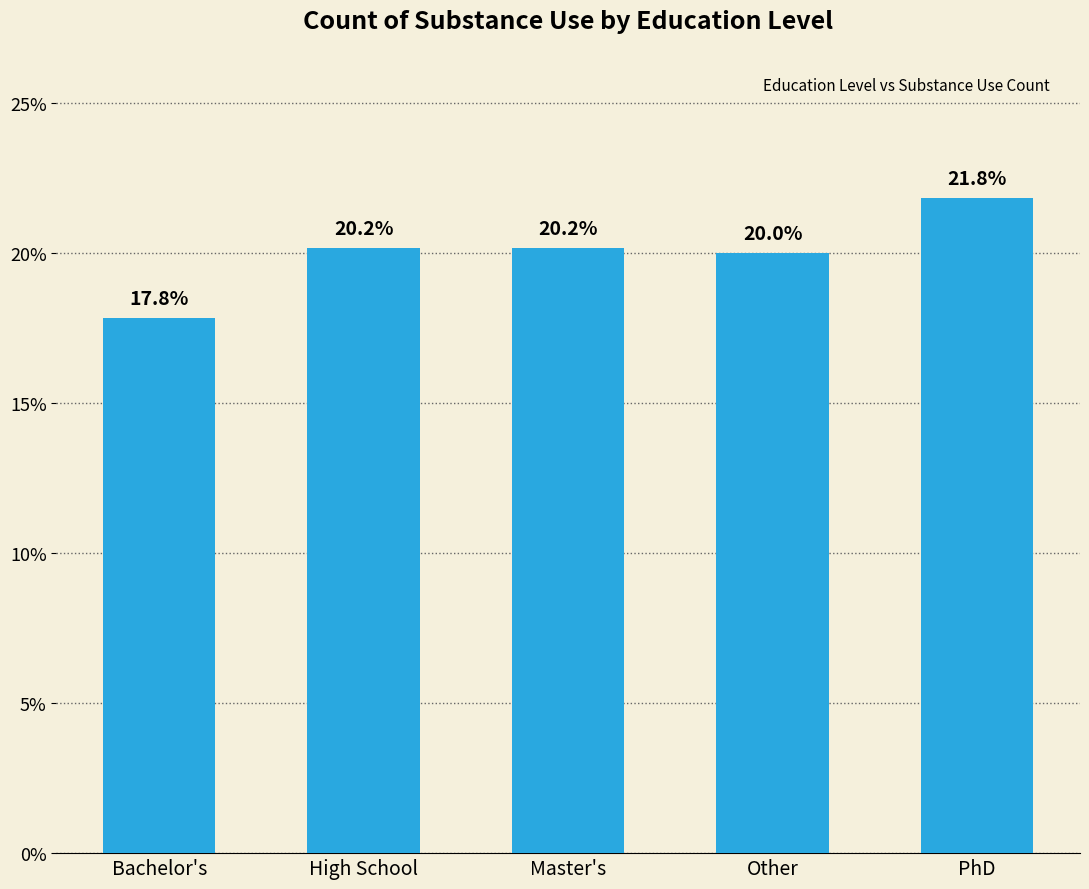

Where does the data first go above 242?

PhD